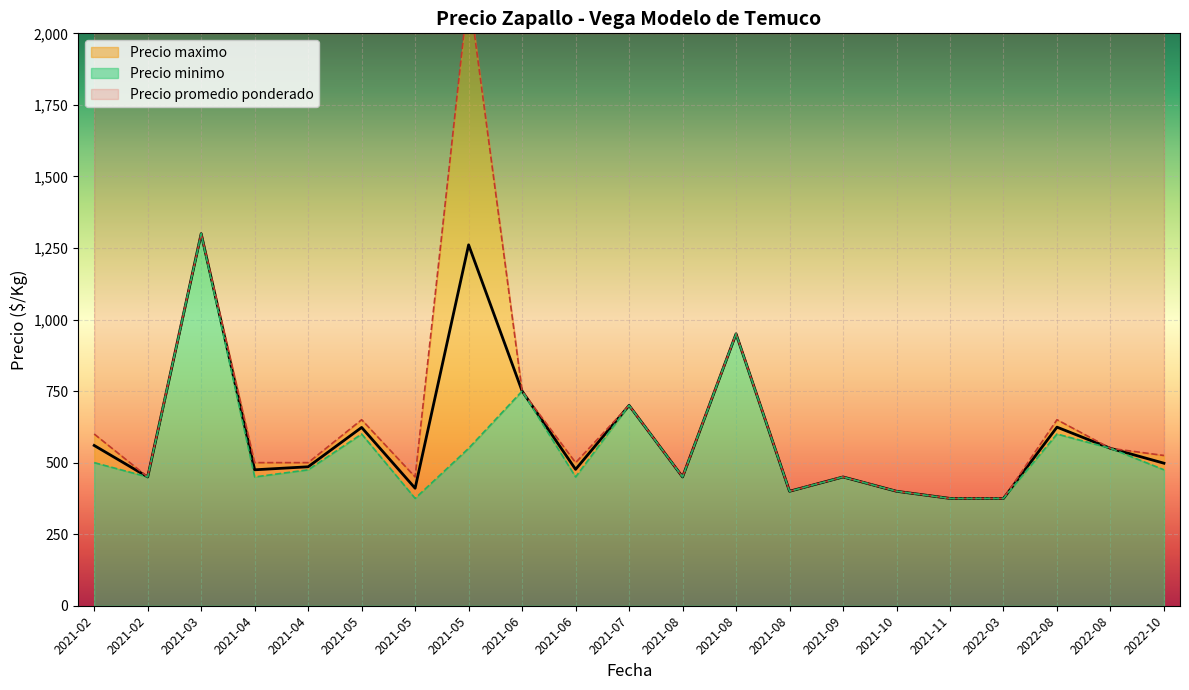

True or false: Precio minimo and Precio maximo intersect in this chart.

False